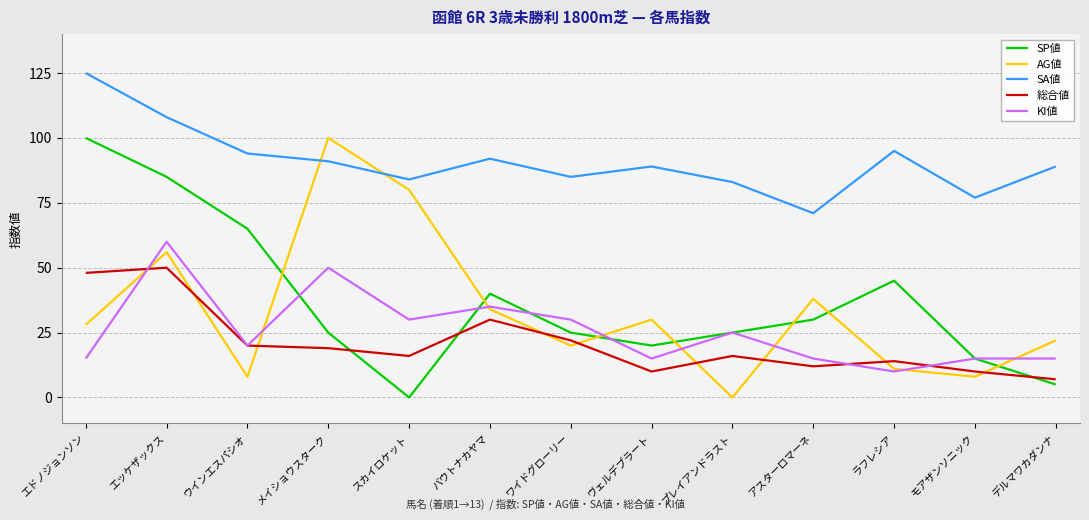

Reading left to right, what are all the values shown in this chart?

SP値: エドノジョンソン=100	エッケザックス=85	ウインエスパシオ=65	メイショウスターク=25	スカイロケット=0	バウトナカヤマ=40	ワイドグローリー=25	ヴェルデプラート=20	プレイアンドラスト=25	アスターロマーネ=30	ラフレシア=45	モアザンソニック=15	デルマワカダンナ=5
AG値: エドノジョンソン=28	エッケザックス=56	ウインエスパシオ=8	メイショウスターク=100	スカイロケット=80	バウトナカヤマ=34	ワイドグローリー=20	ヴェルデプラート=30	プレイアンドラスト=0	アスターロマーネ=38	ラフレシア=11	モアザンソニック=8	デルマワカダンナ=22
SA値: エドノジョンソン=125	エッケザックス=108	ウインエスパシオ=94	メイショウスターク=91	スカイロケット=84	バウトナカヤマ=92	ワイドグローリー=85	ヴェルデプラート=89	プレイアンドラスト=83	アスターロマーネ=71	ラフレシア=95	モアザンソニック=77	デルマワカダンナ=89
総合値: エドノジョンソン=48	エッケザックス=50	ウインエスパシオ=20	メイショウスターク=19	スカイロケット=16	バウトナカヤマ=30	ワイドグローリー=22	ヴェルデプラート=10	プレイアンドラスト=16	アスターロマーネ=12	ラフレシア=14	モアザンソニック=10	デルマワカダンナ=7
KI値: エドノジョンソン=15	エッケザックス=60	ウインエスパシオ=20	メイショウスターク=50	スカイロケット=30	バウトナカヤマ=35	ワイドグローリー=30	ヴェルデプラート=15	プレイアンドラスト=25	アスターロマーネ=15	ラフレシア=10	モアザンソニック=15	デルマワカダンナ=15